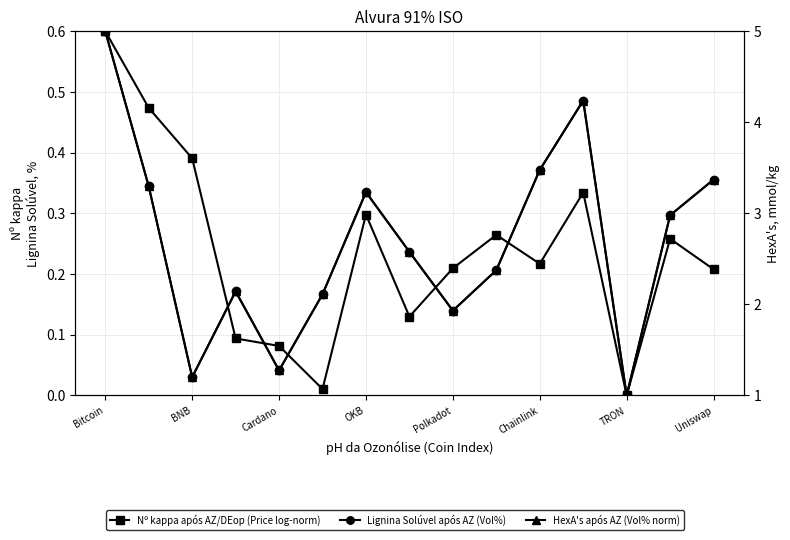

The Nº kappa após AZ/DEop (Price log-norm) series shows 0.0 at TRON. True or false?

True